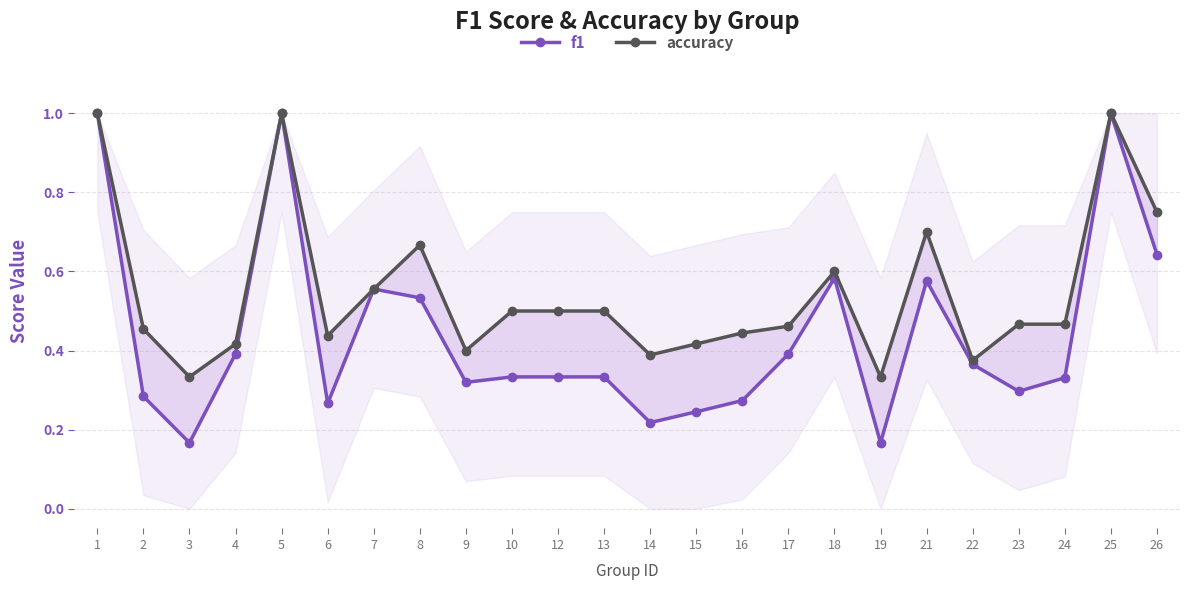

What is the average value of the accuracy series?

0.5